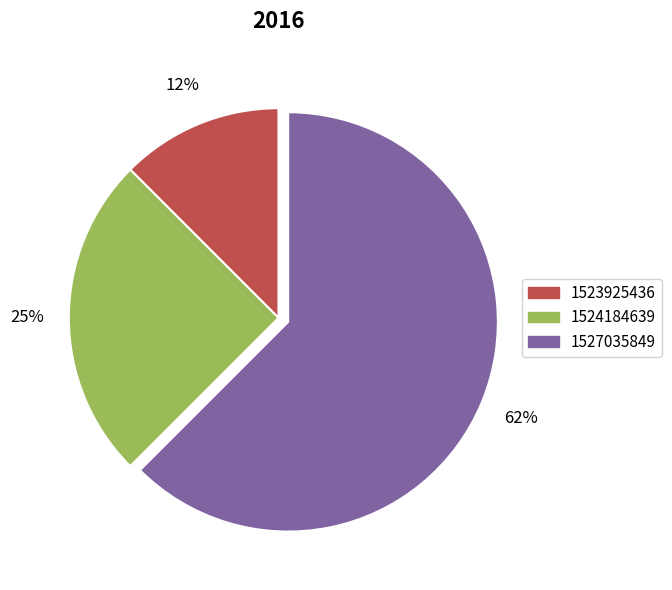

Is there a majority slice in this chart?

Yes